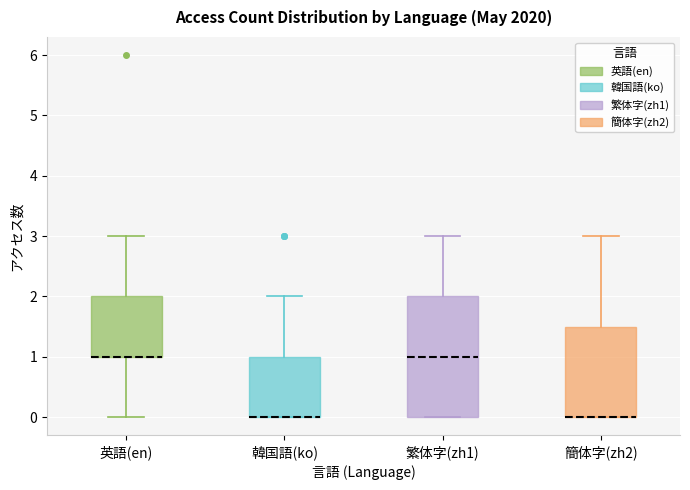

Reading left to right, read every box against the y-axis: the position of its median line, the range the box covers, and the ends of its whiskers. The values are not printed on the chart, so give them approximately, as read against the axis.

英語(en): median 1.0 (drawn on the box's lower edge), box 1.0 to 2.0, whiskers 0.0 to 3.0
韓国語(ko): median 0.0 (drawn on the box's lower edge), box 0.0 to 1.0, whiskers 0.0 to 2.0
繁体字(zh1): median 1.0, box 0.0 to 2.0, whiskers 0.0 to 3.0
簡体字(zh2): median 0.0 (drawn on the box's lower edge), box 0.0 to 1.5, whiskers 0.0 to 3.0